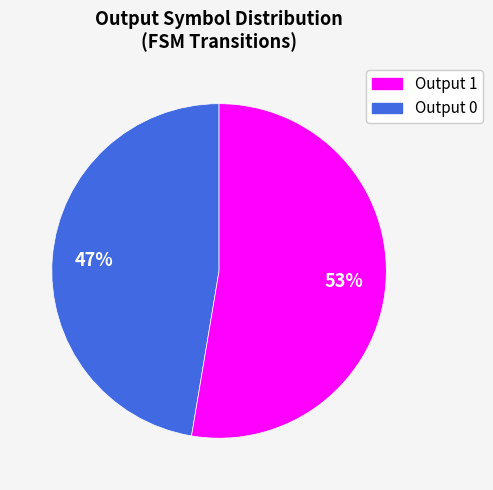

How many segments does this pie chart have?

2